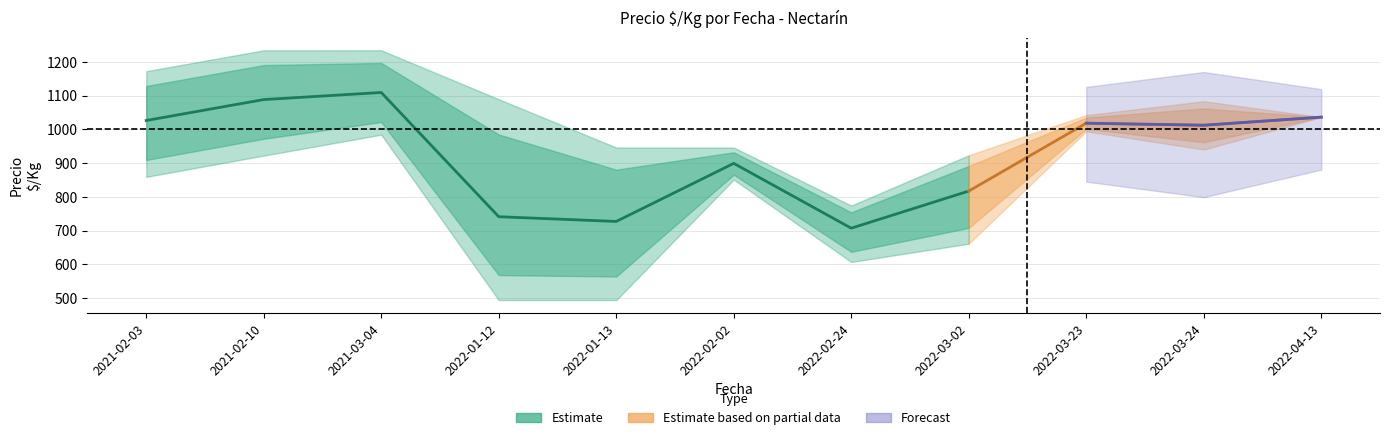

How many values in the Precio_max series are below 1042?

5